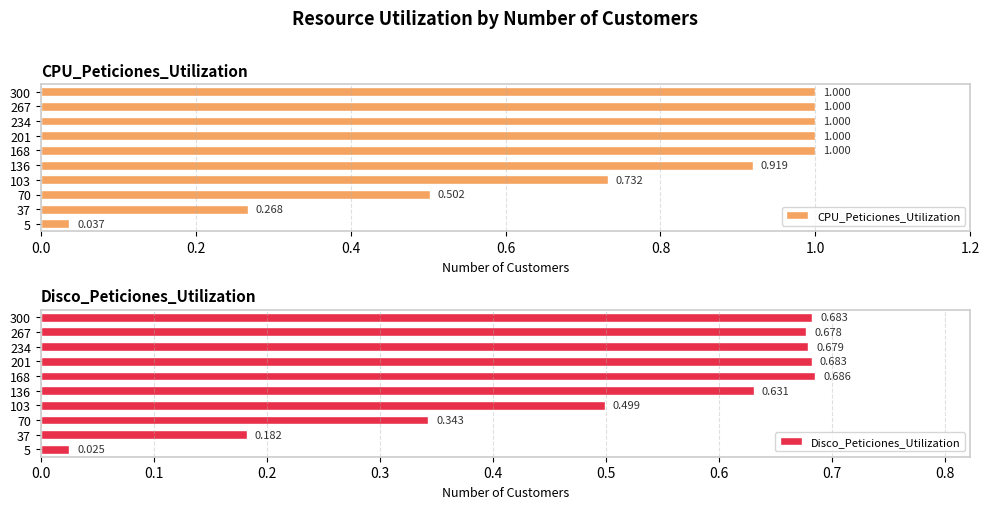

Are the bars grouped side by side (vs. stacked)?

Yes